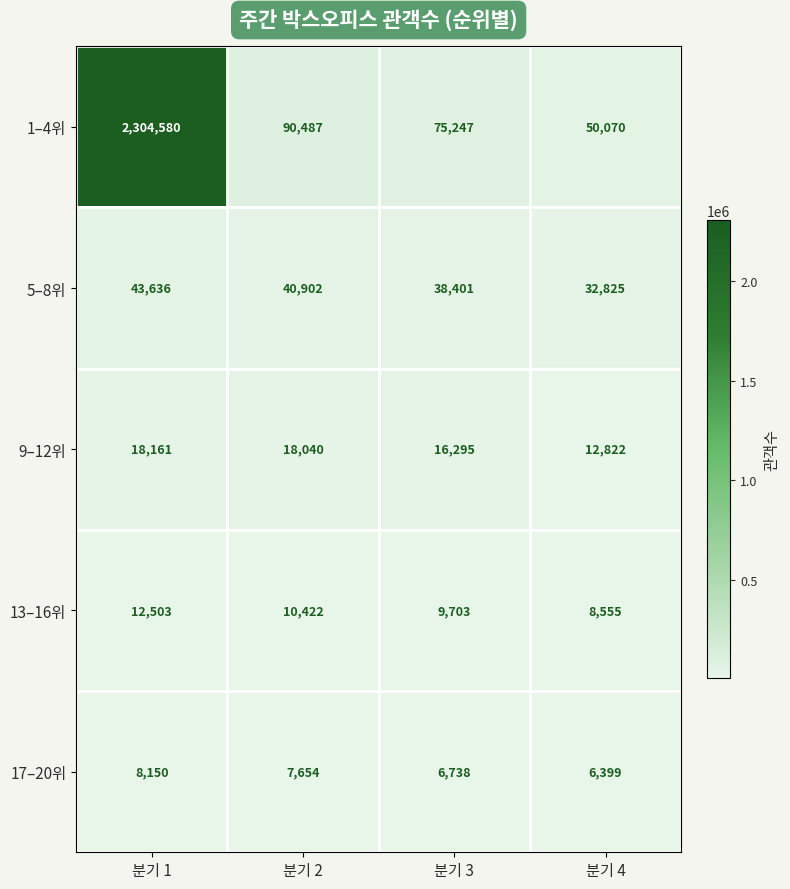

What is the total value across all series at 분기 1?

2387030